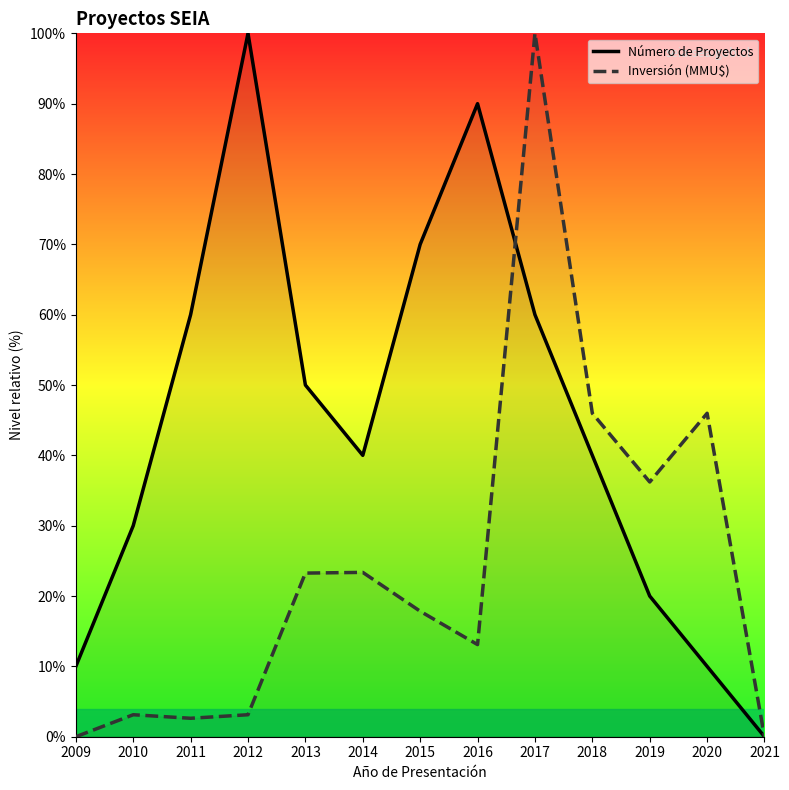

What is the highest value of the Inversión (MMU$) series?

100.0